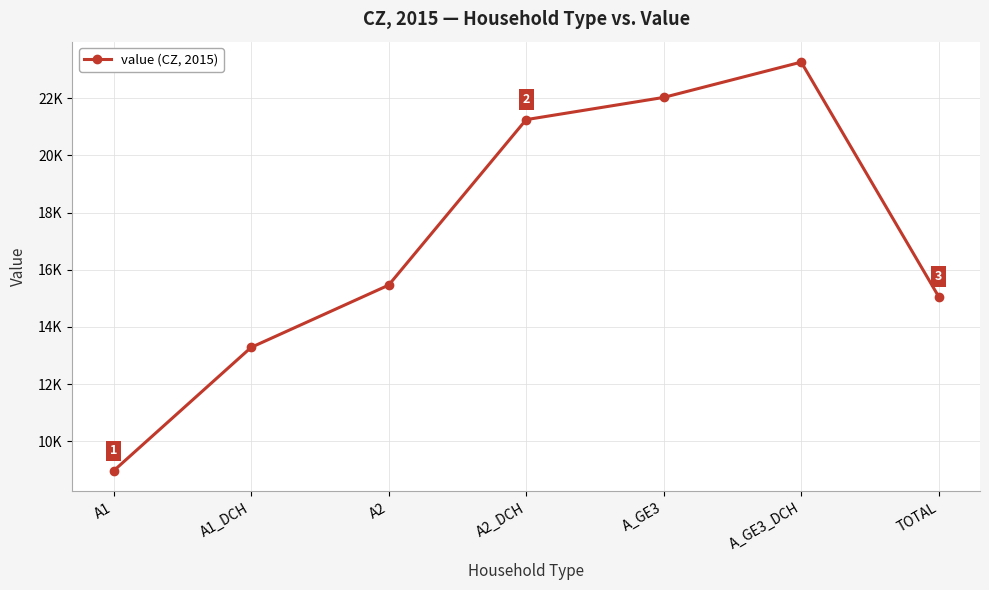

List the labels in order of value, largest first.

A_GE3_DCH, A_GE3, A2_DCH, A2, TOTAL, A1_DCH, A1